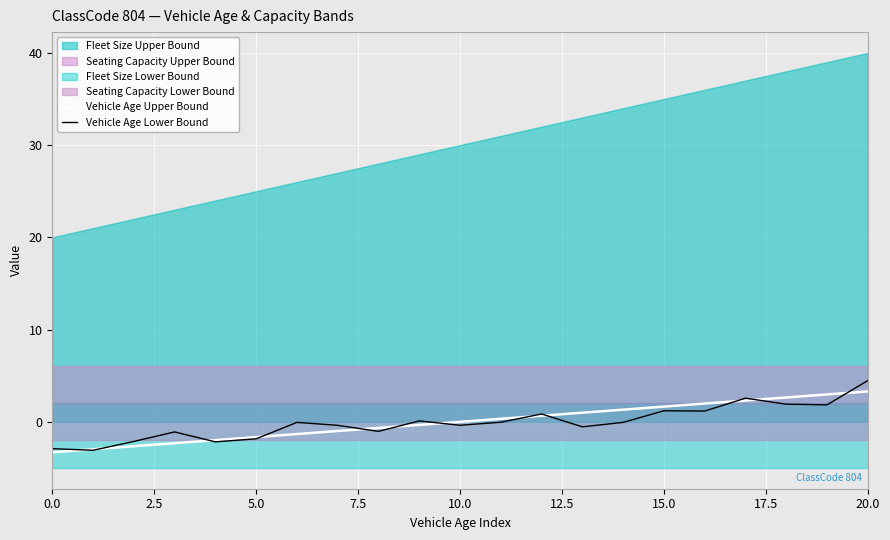

What is the spread (max minus min) of values at 10?

0.4